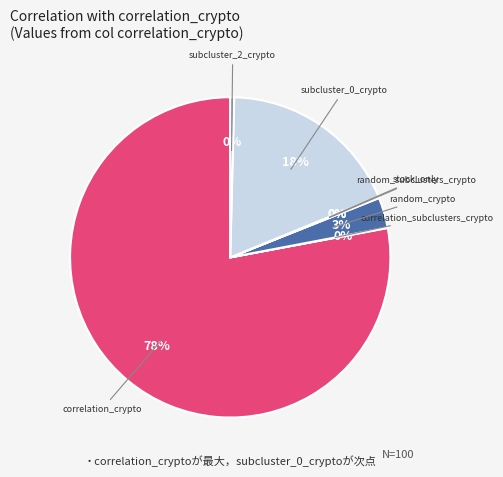

To the nearest percent, what portion does random_crypto represent?

3%